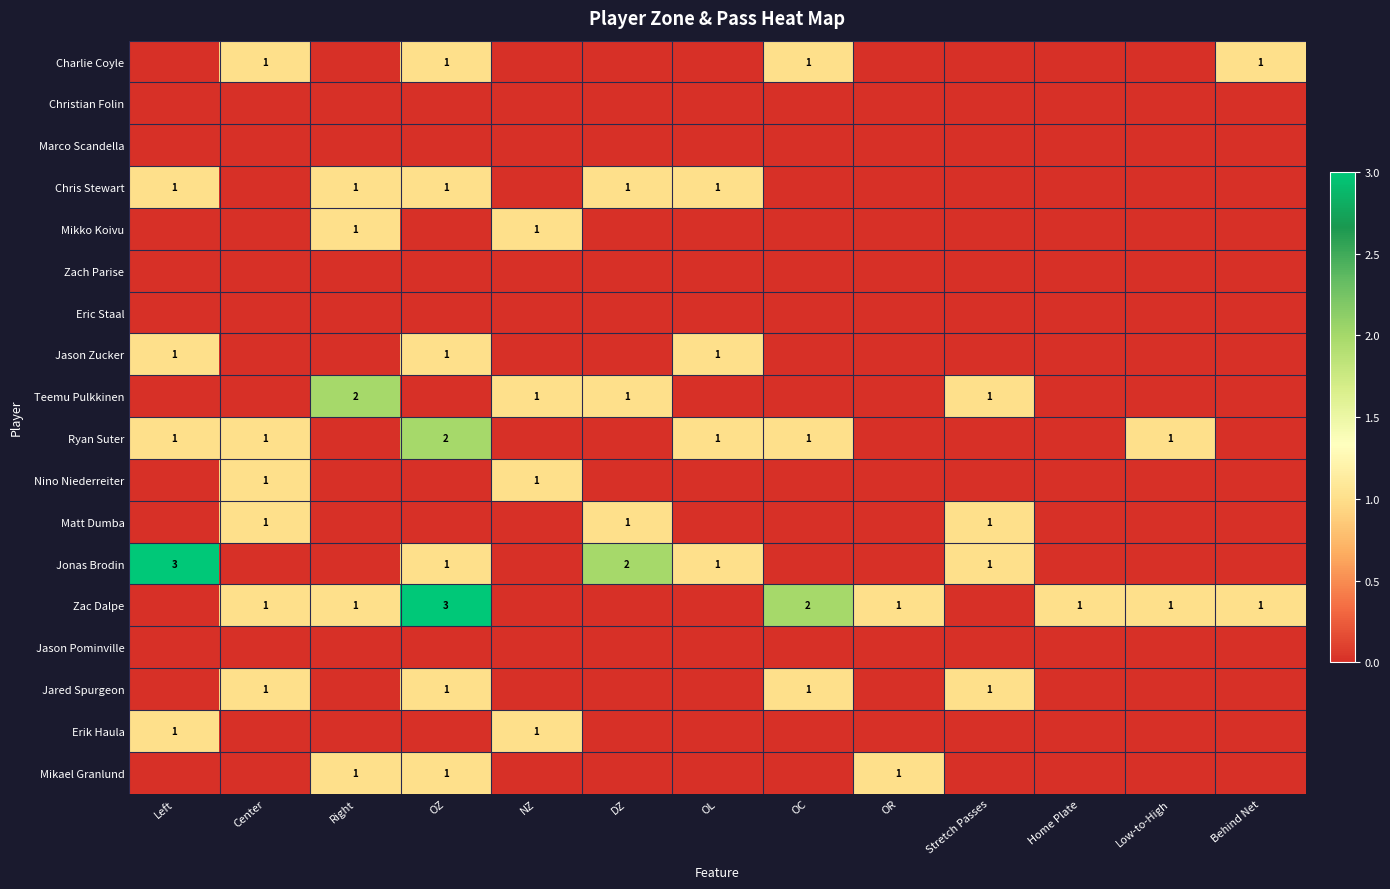

True or false: Jason Zucker has a value of 0 at OL.

False